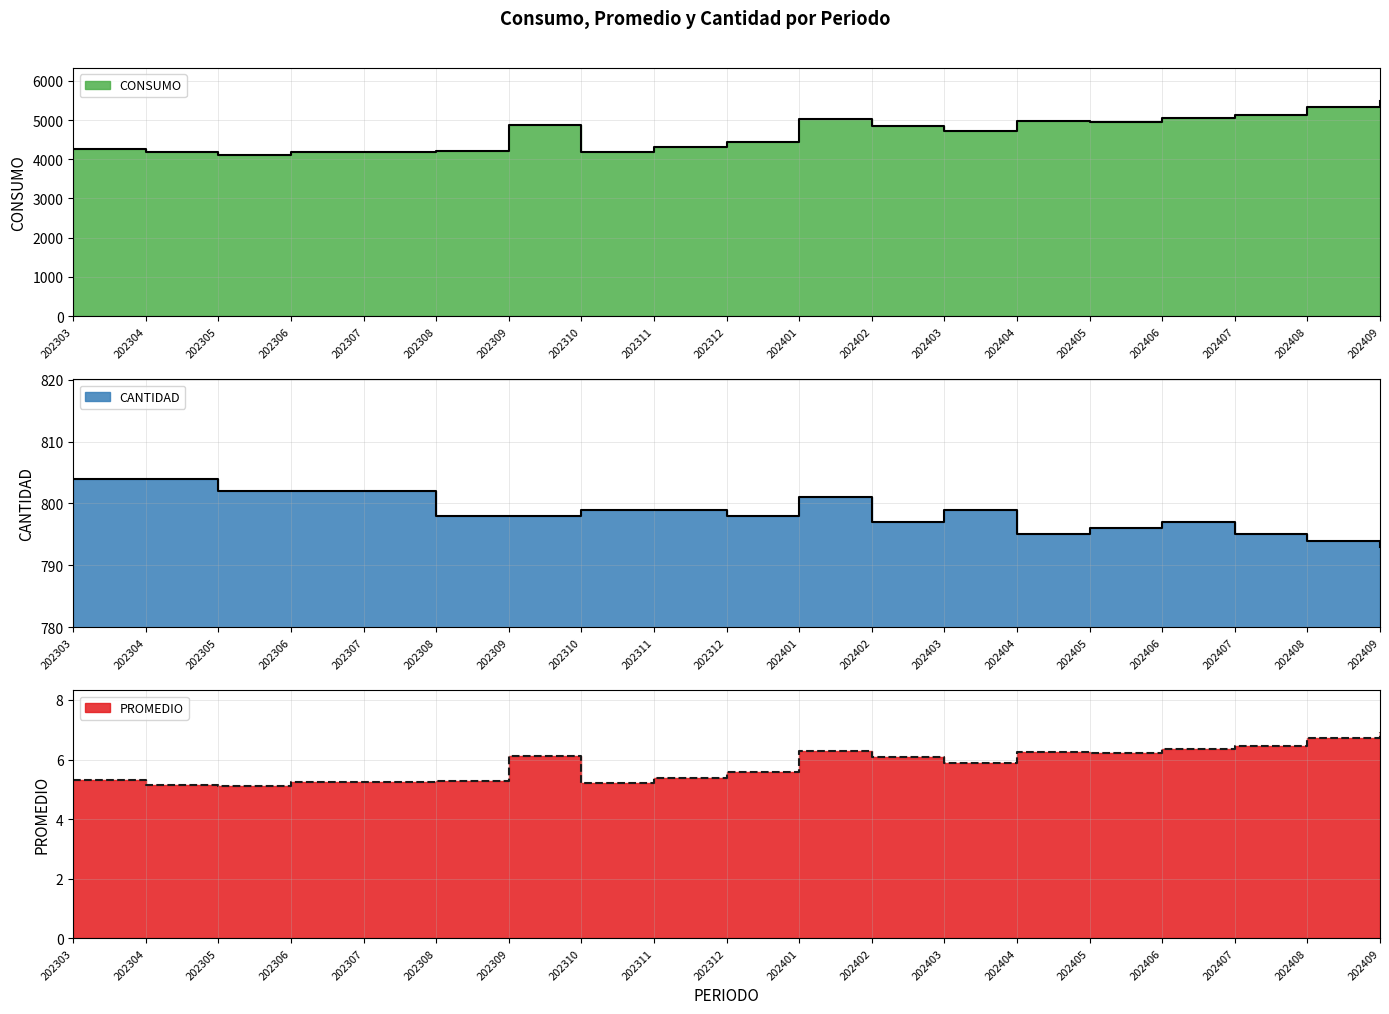

What are all the series names shown in the legend?

CONSUMO, PROMEDIO, CANTIDAD